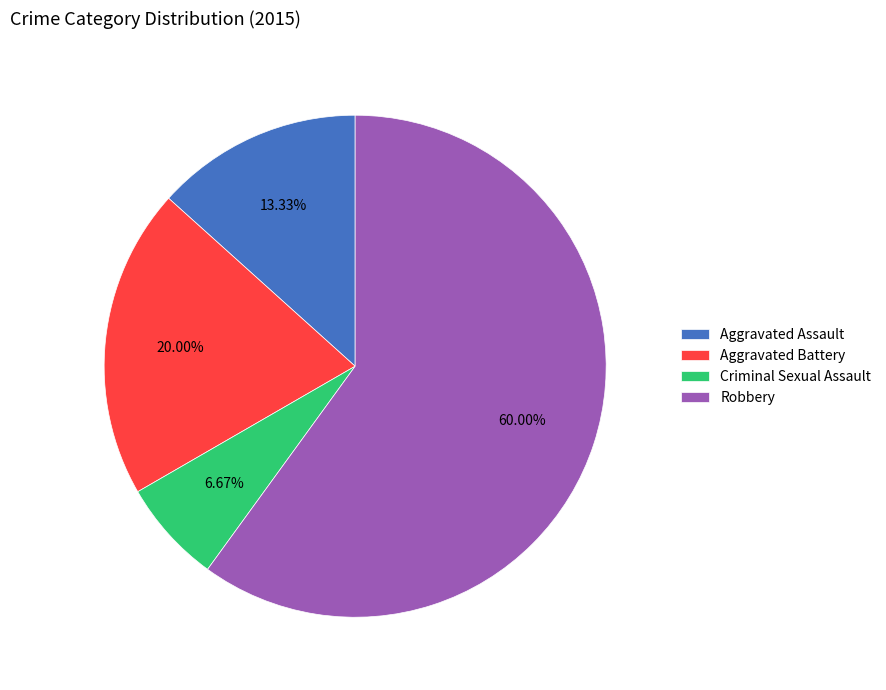

Which has a higher value, Robbery or Criminal Sexual Assault?

Robbery